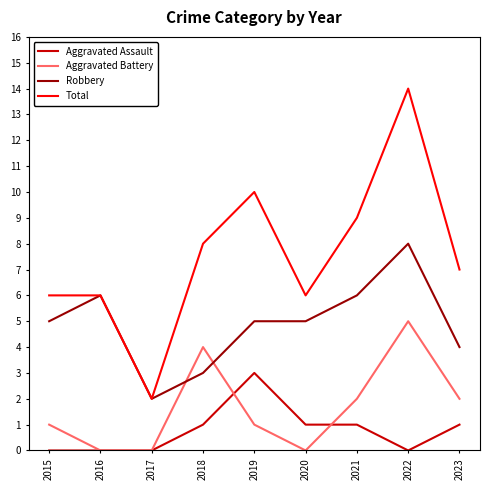

The Aggravated Assault series shows -1 at 2022. True or false?

False